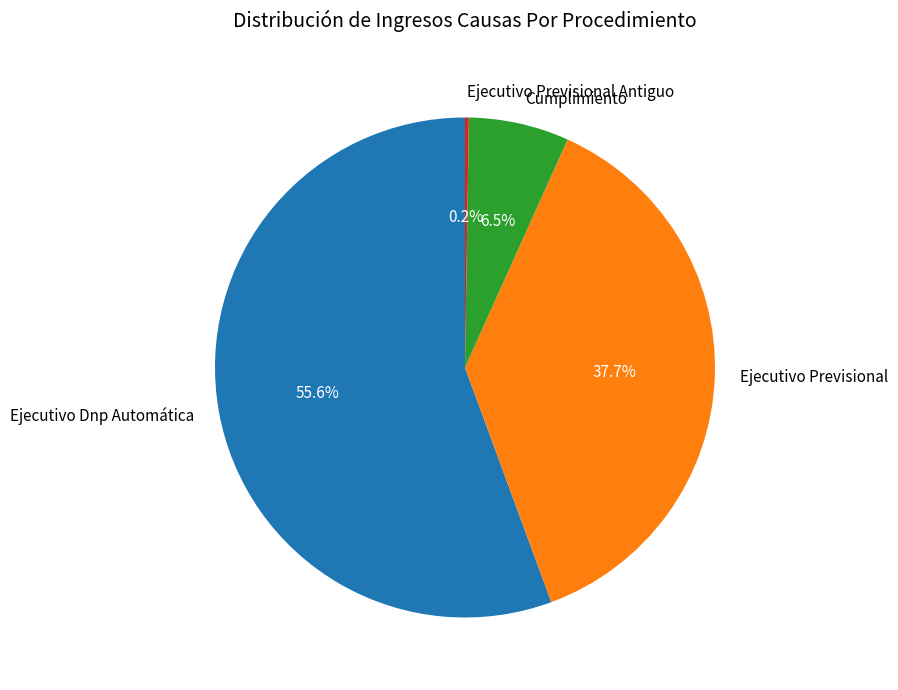

The Ejecutivo Previsional slice represents 38% of the pie. True or false?

True